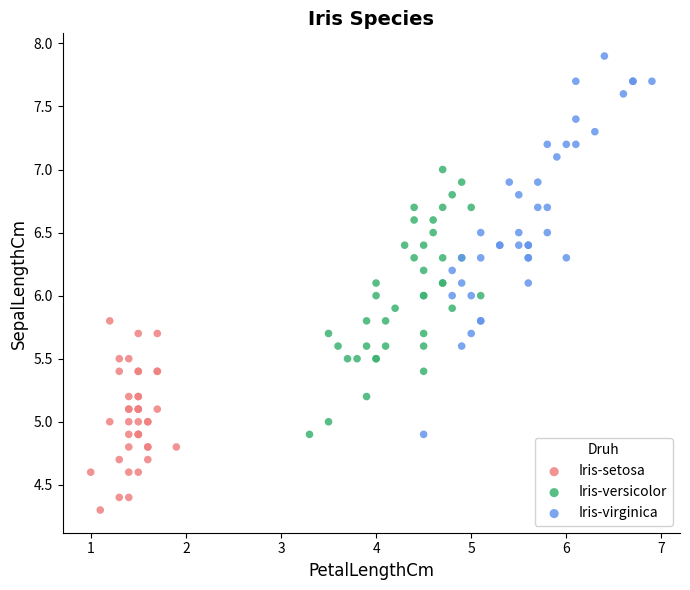

Which series contains the lowest Y value?

Iris-setosa